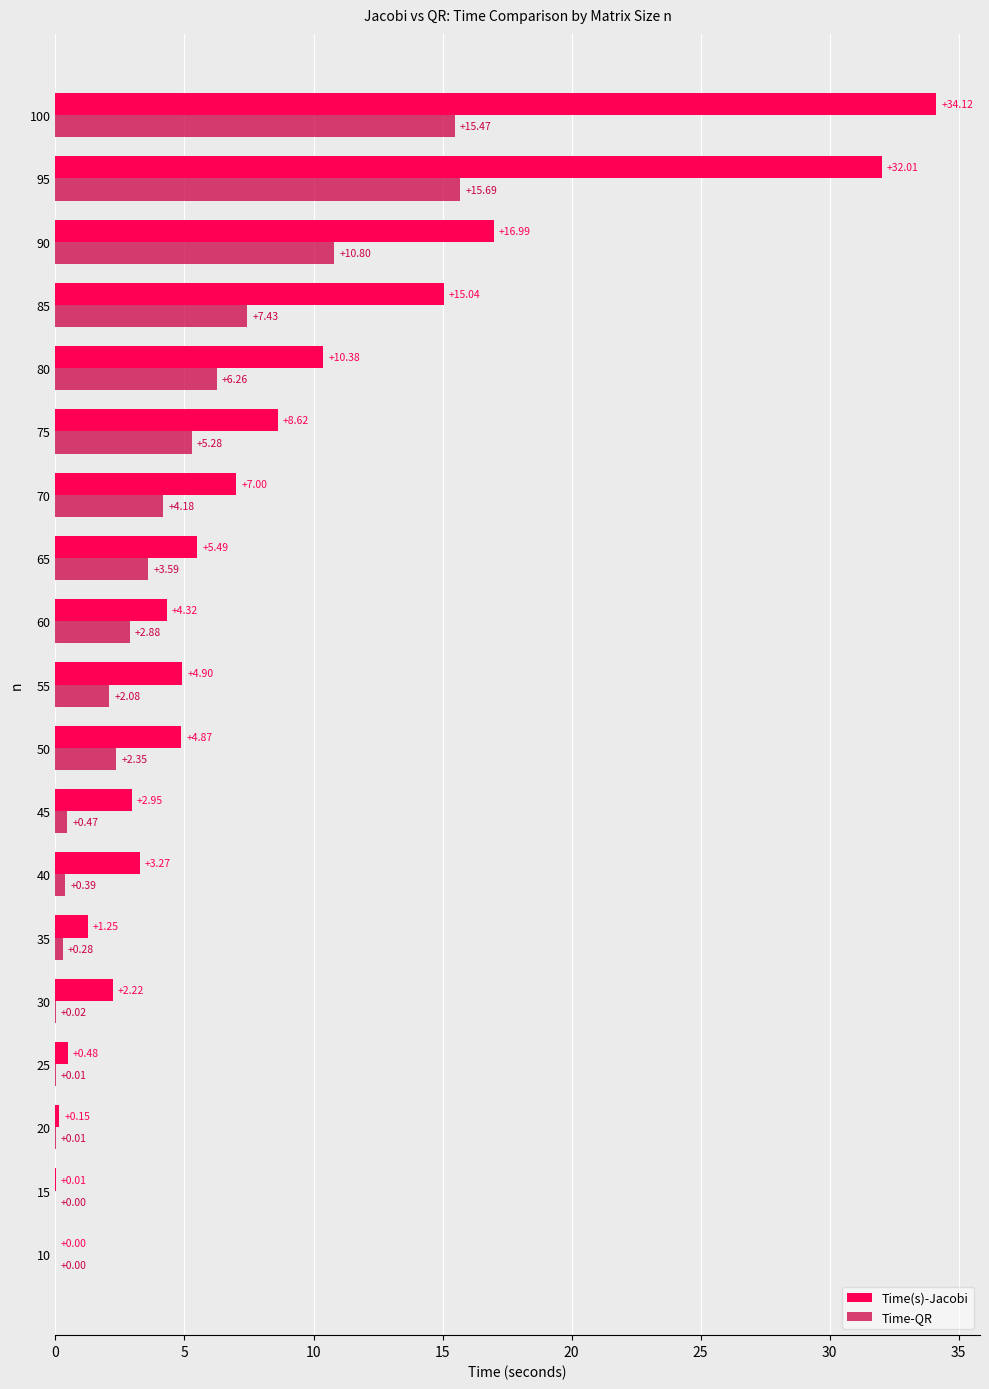

At which category is the sum across all series the highest?

100